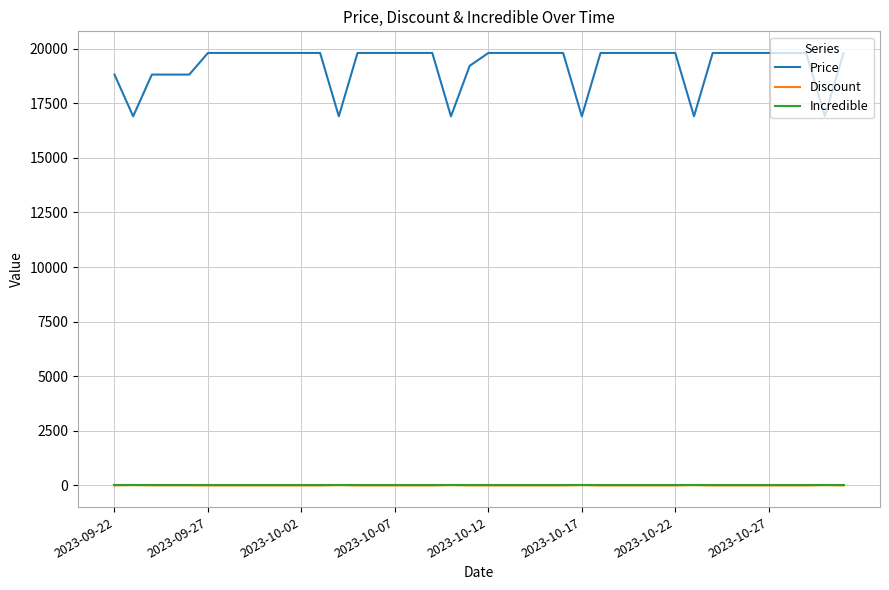

Which series has the largest total across all categories?

Price